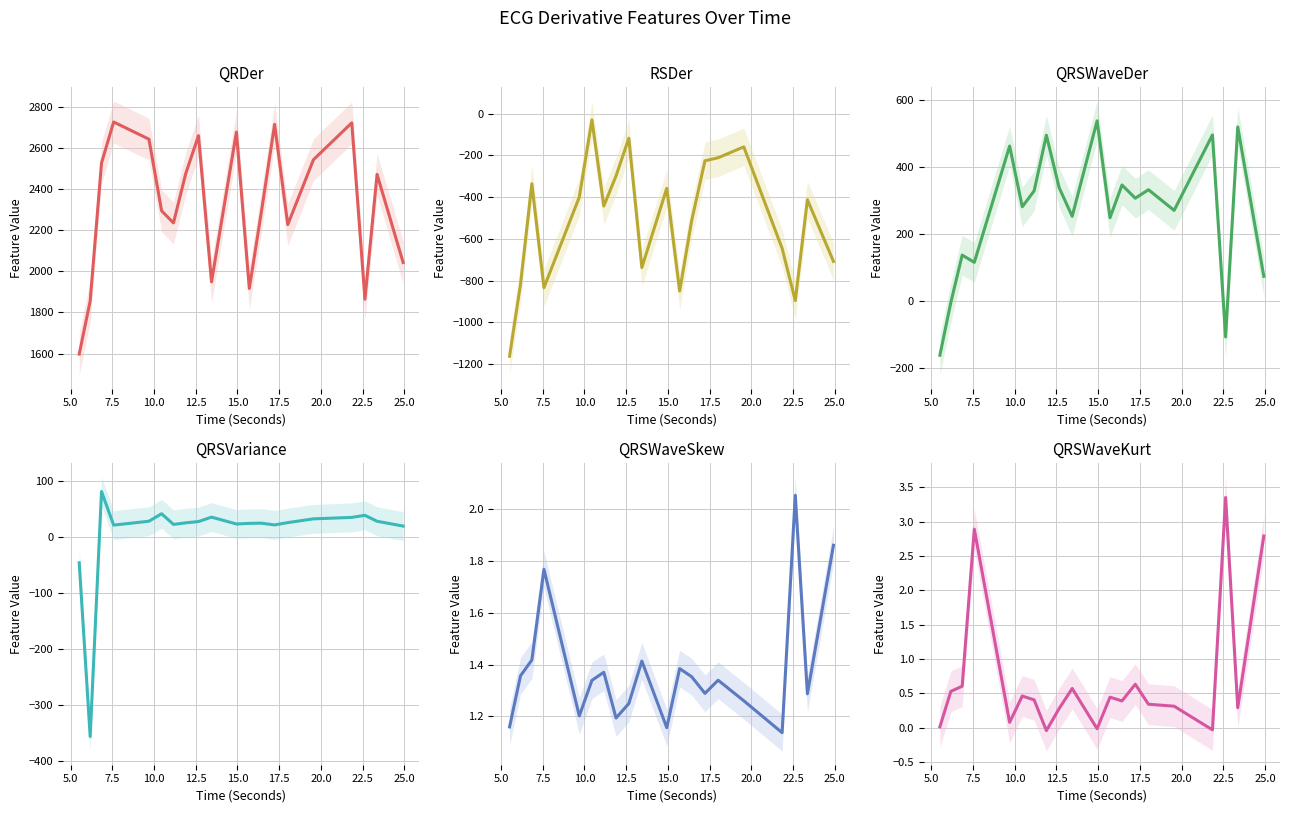

Reading right to left, extract all data points from this chart.

QRDer_ECG: 2042.3	2470.7	1864.0	2721.0	2541.8	2226.3	2713.7	2286.2	1916.2	2676.1	1948.5	2658.7	2474.2	2234.6	2293.4	2641.6	2725.0	2525.6	1854.9	1597.5
RSDer_ECG: -708.2	-412.2	-896.2	-645.7	-158.9	-211.1	-225.6	-513.0	-850.4	-357.6	-737.8	-117.3	-298.1	-442.7	-29.2	-399.9	-834.3	-335.7	-817.9	-1163.2
QRSWaveDer_ECG: 73.9	520.4	-107.1	496.5	271.1	332.8	307.4	346.9	249.1	538.6	253.4	338.9	495.6	329.4	281.9	463.3	115.8	137.5	-4.0	-161.6
QRSVariance_ECG: 19.2	27.7	38.3	34.6	32.0	25.3	21.2	24.3	24.0	22.9	35.1	27.2	24.9	22.1	41.1	27.8	20.9	80.7	-355.7	-46.2
QRSWaveSkew_ECG: 1.9	1.3	2.1	1.1	1.3	1.3	1.3	1.4	1.4	1.2	1.4	1.3	1.2	1.4	1.3	1.2	1.8	1.4	1.4	1.2
QRSWaveKurt_ECG: 2.8	0.3	3.4	-0.0	0.3	0.3	0.6	0.4	0.4	-0.0	0.6	0.3	-0.0	0.4	0.5	0.1	2.9	0.6	0.5	0.0